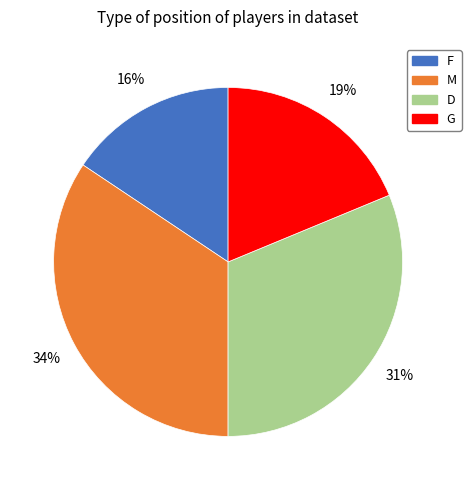

To the nearest percent, what percentage of the pie is D?

31%